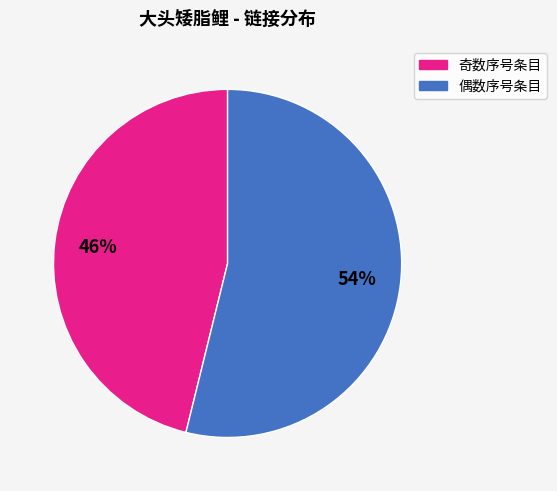

To the nearest percent, what is the average slice percentage?

50%